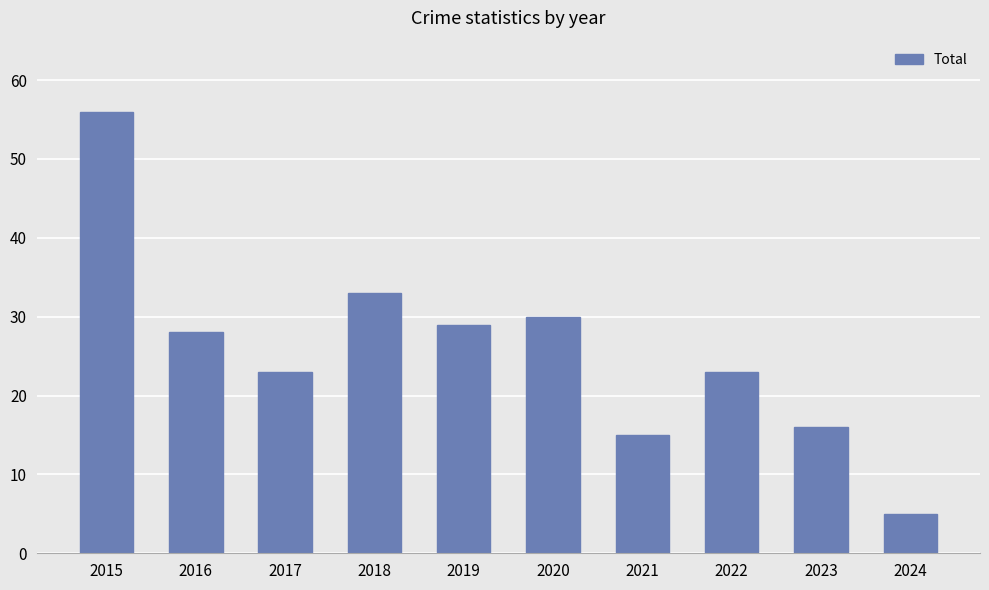

How many bars are there in total?

10